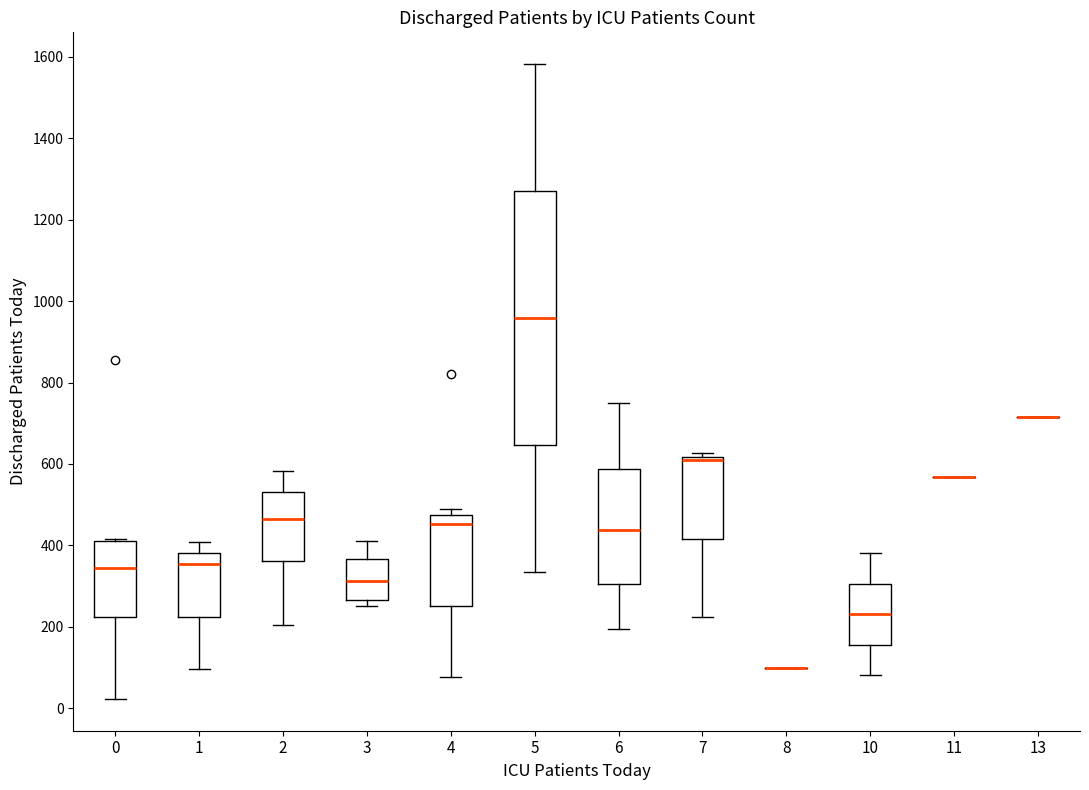

Where does the upper whisker of the box at x = 3 end on the y-axis? The values are not printed on the chart, so give them approximately, as read against the axis.

420